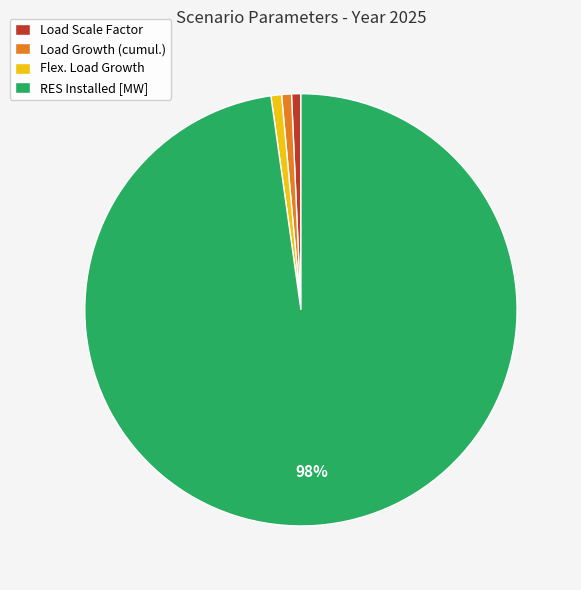

Combined, do Flex. Load Growth and Load Scale Factor account for over 50%?

No